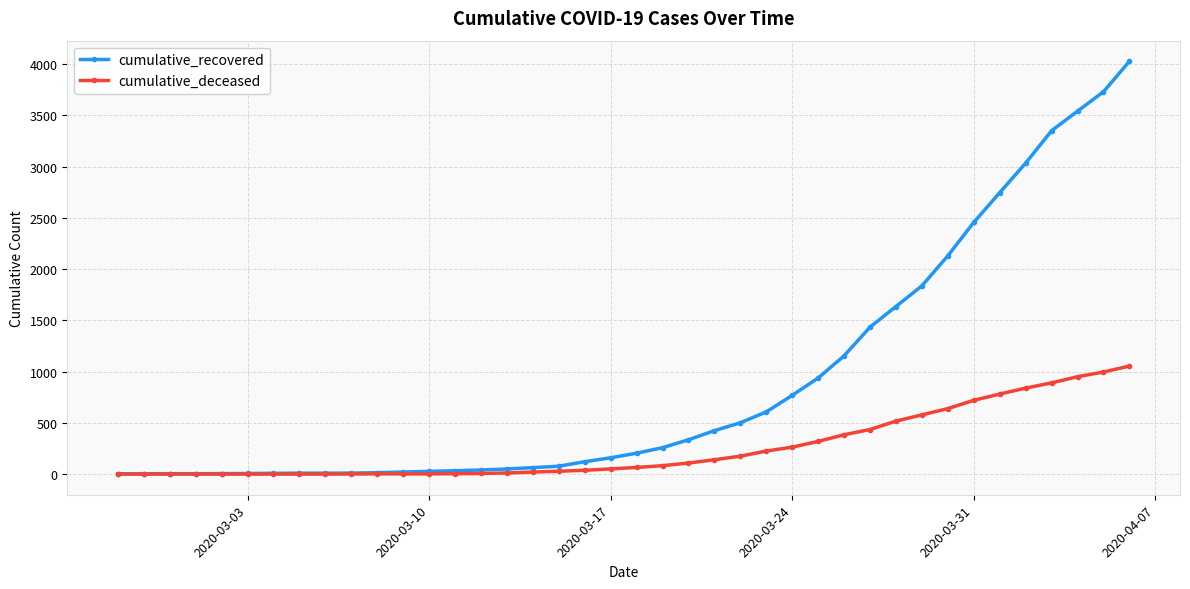

What is the greatest value displayed?

4027